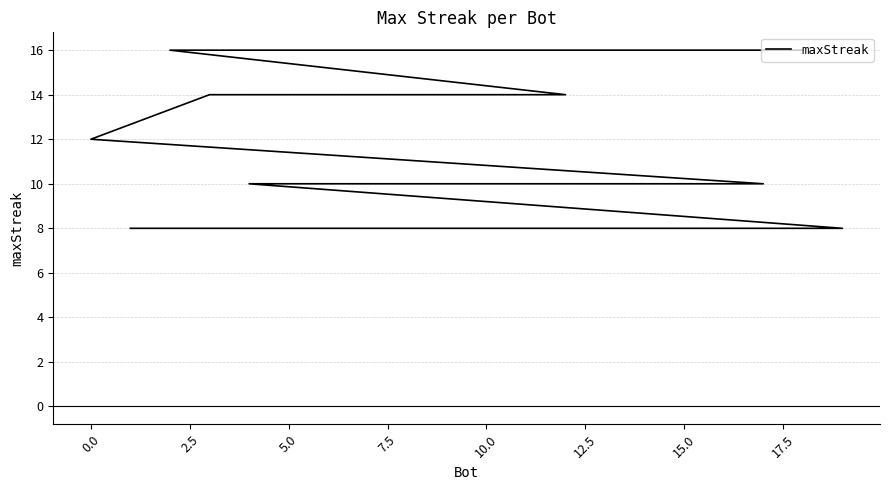

True or false: there are more than 2 points higher than both neighbors.

False